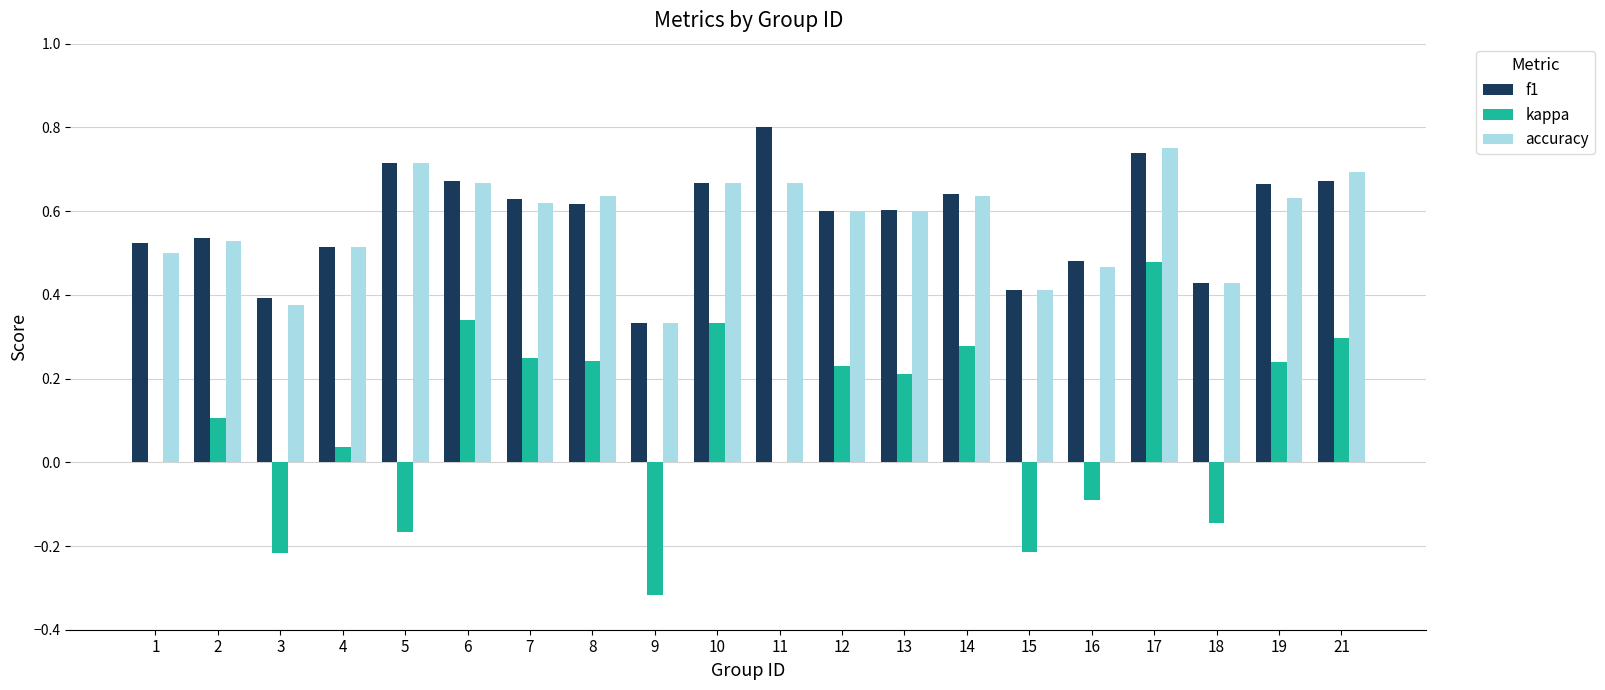

At which category is the sum across all series the highest?

17